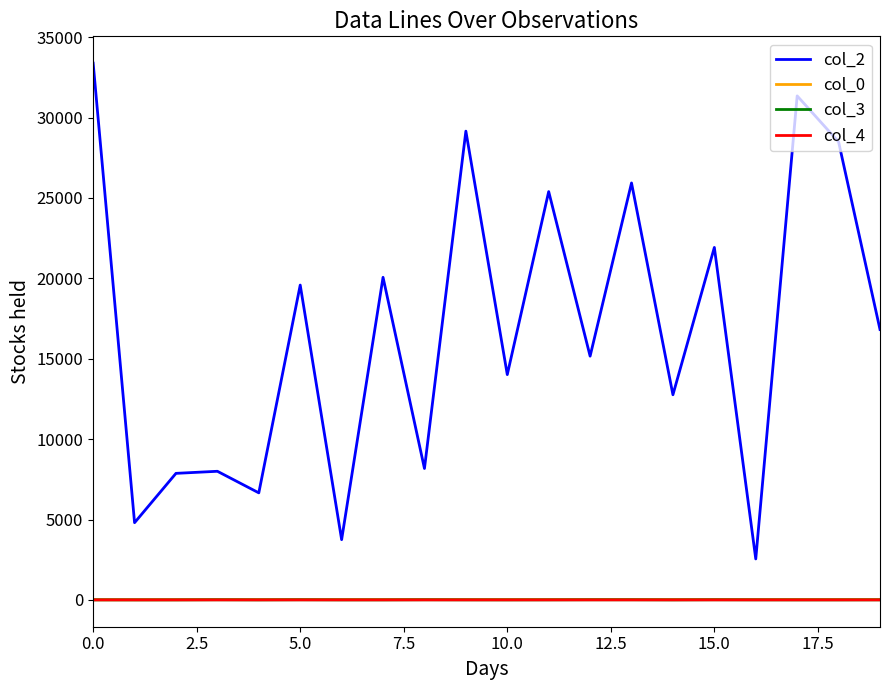

True or false: col_4 and col_2 cross at least once.

False